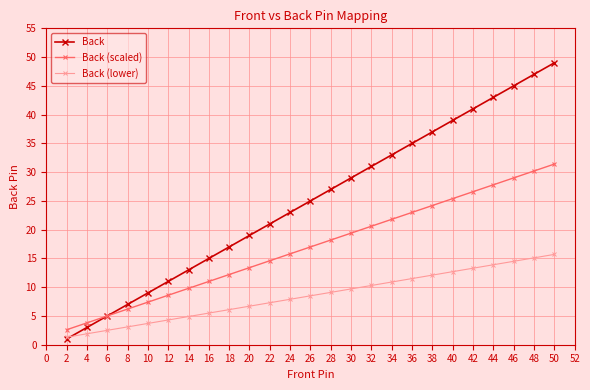

Is it true that Back (scaled) equals 30.2 at 48?

True